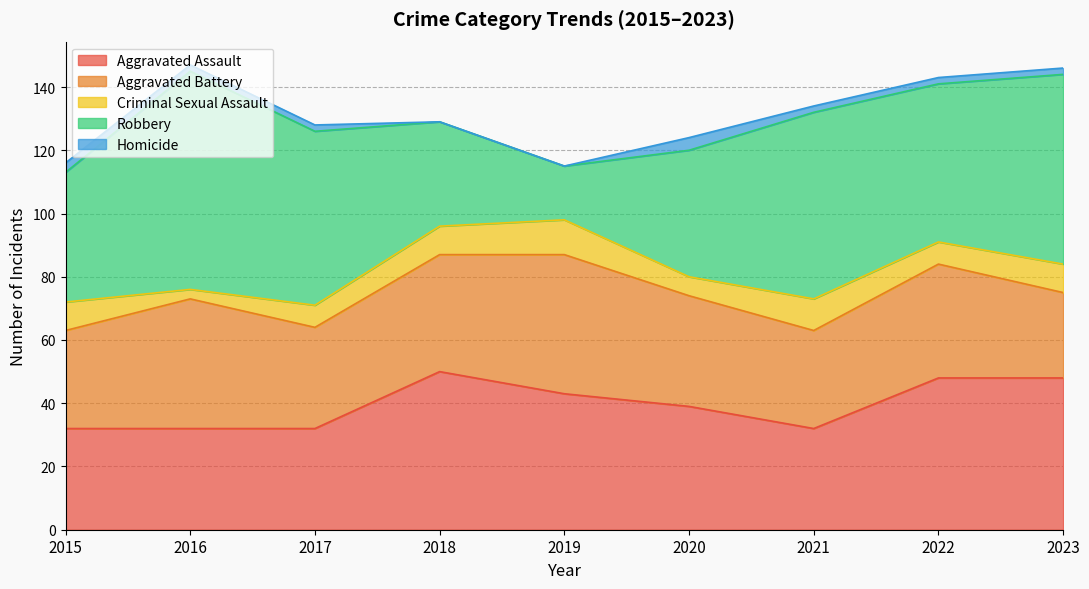

Read the Aggravated Assault value at 2018, to the nearest 10.

50